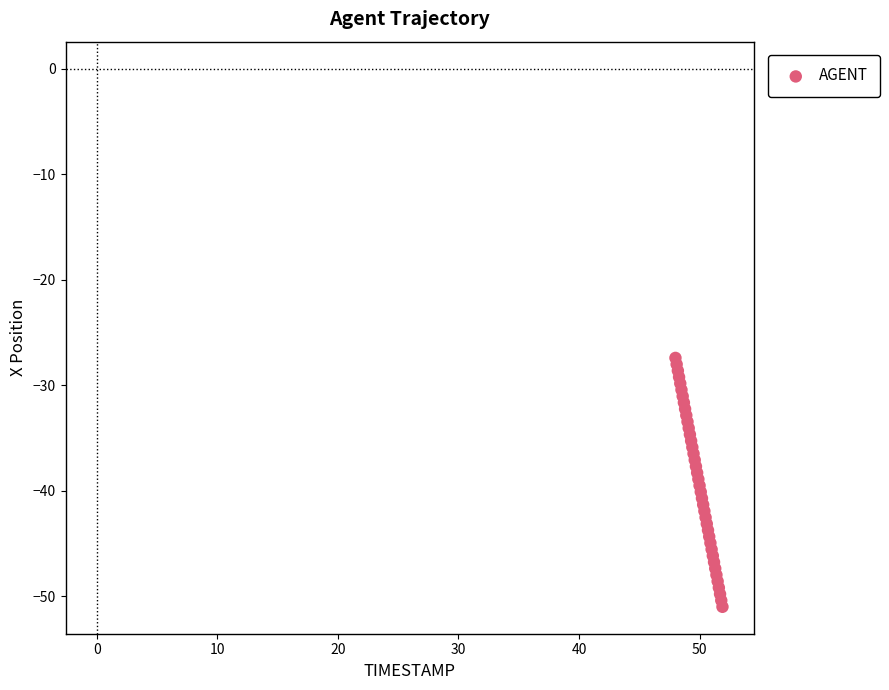

What is the range of X values (max minus min)?

3.9